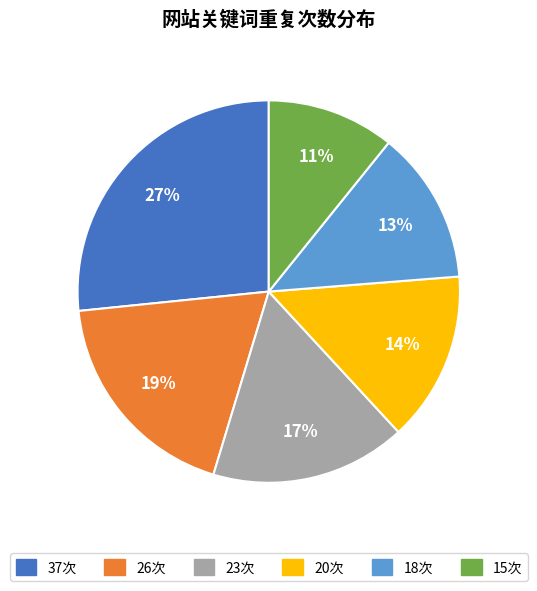

Count the number of slices in the pie.

6